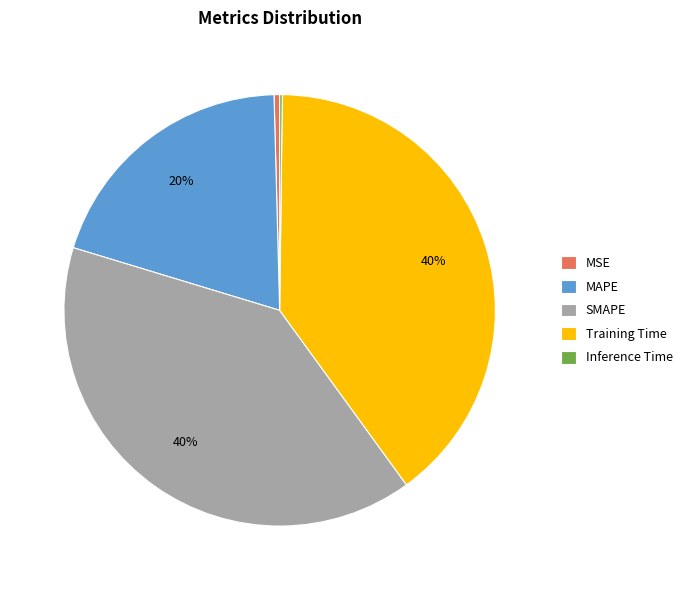

Is there a majority slice in this chart?

No